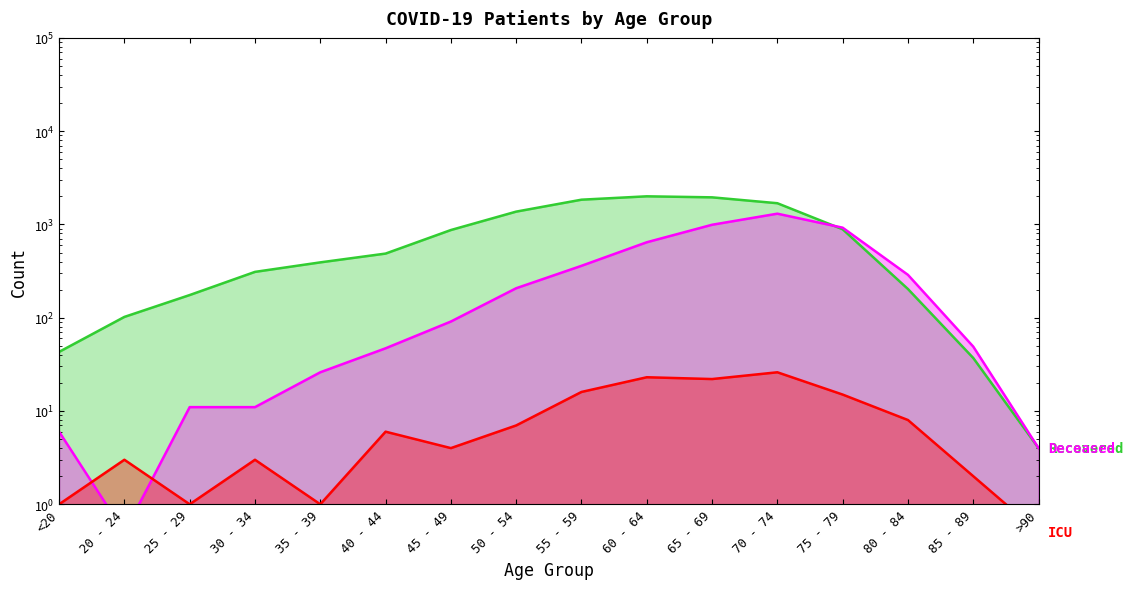

Which series changed the most between 60 - 64 and >90?

recovered_patients